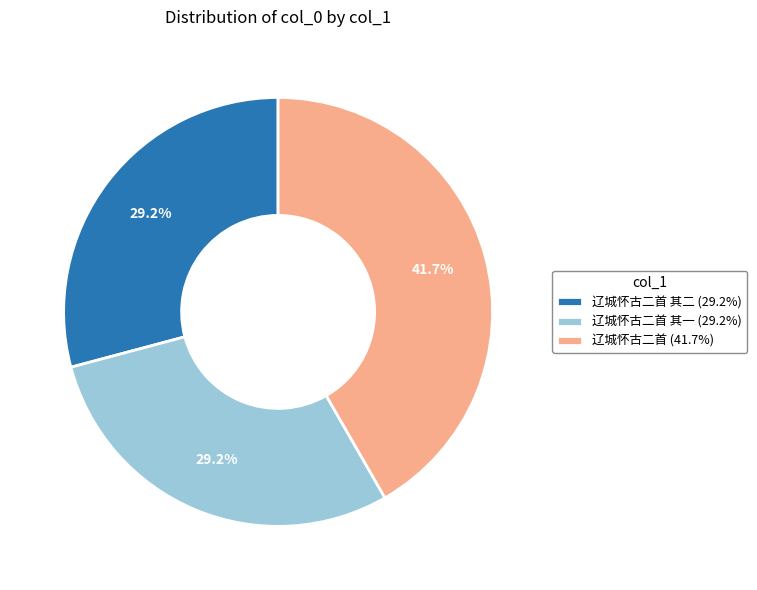

What is the ratio of the value at 辽城怀古二首 (41.7%) to the value at 辽城怀古二首 其二 (29.2%)?

1.4